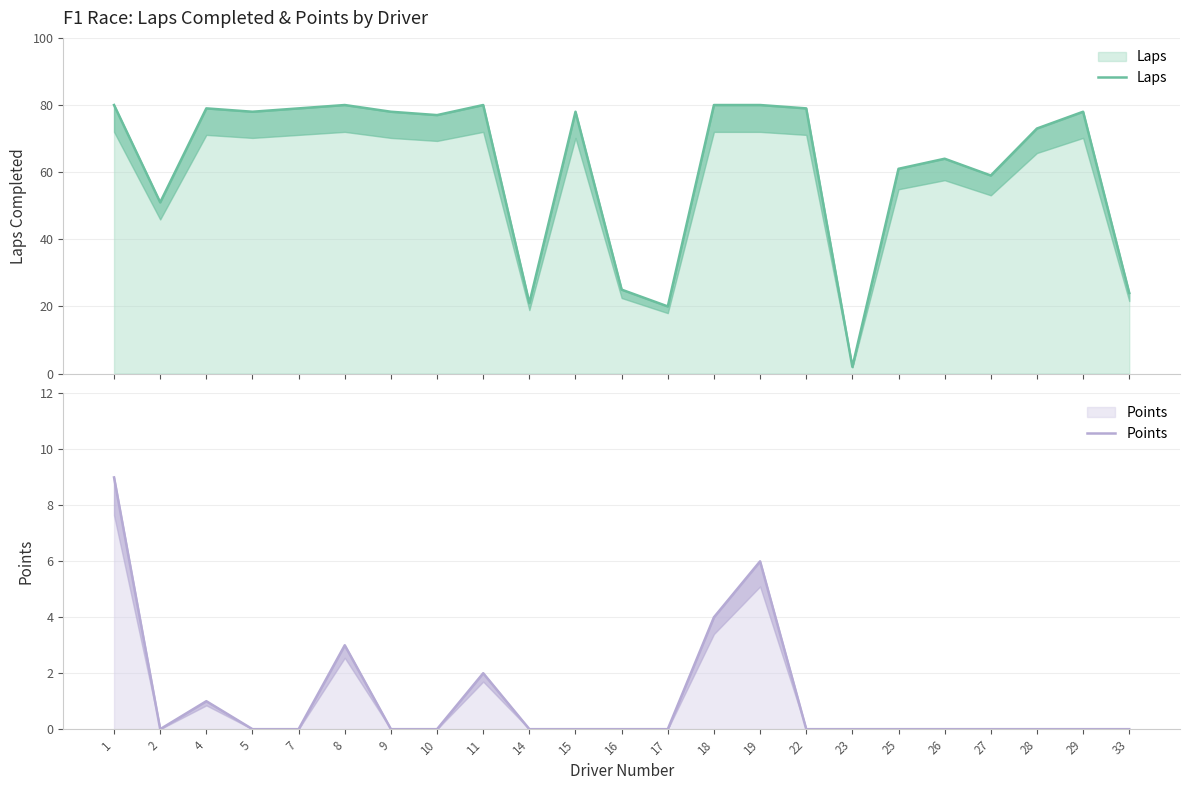

What are all the series names shown in the legend?

Laps, Points